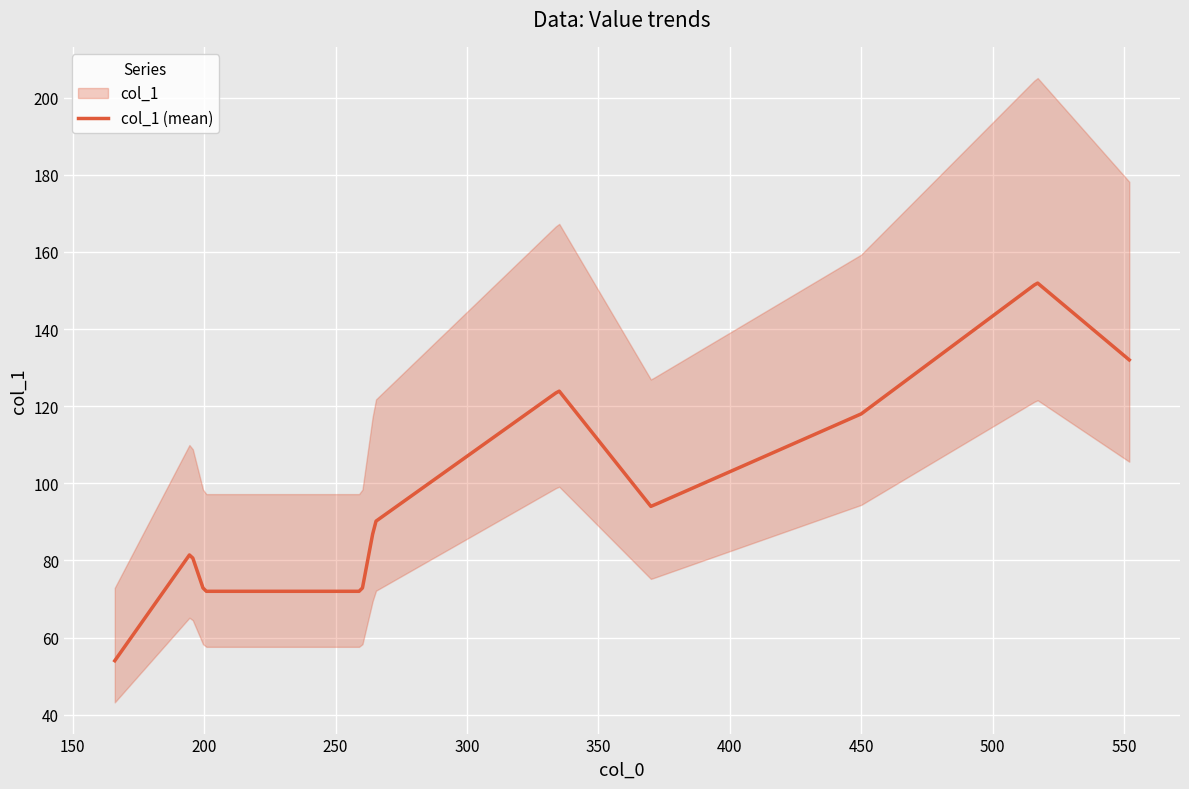

Rank the categories by value from lowest to highest.

166, 200, 260, 195, 265, 370, 450, 335, 552, 517